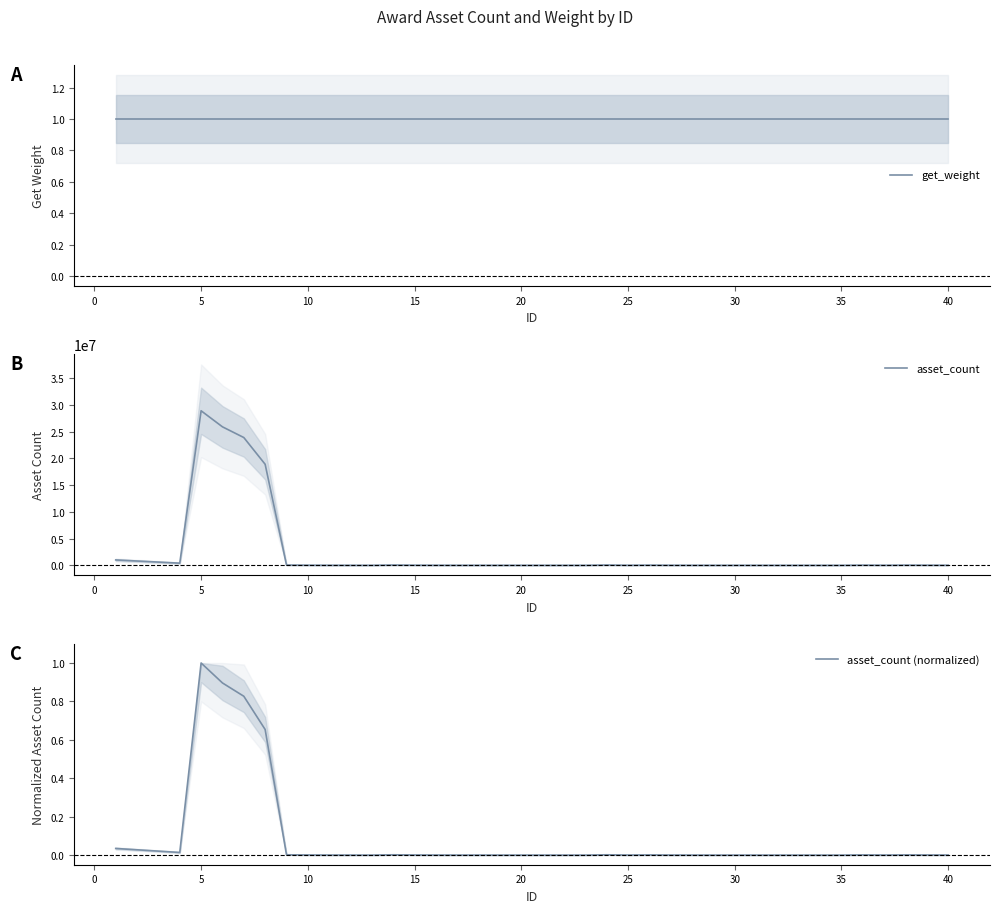

What is the difference between the second highest and second lowest values in the asset_count series?

25879000